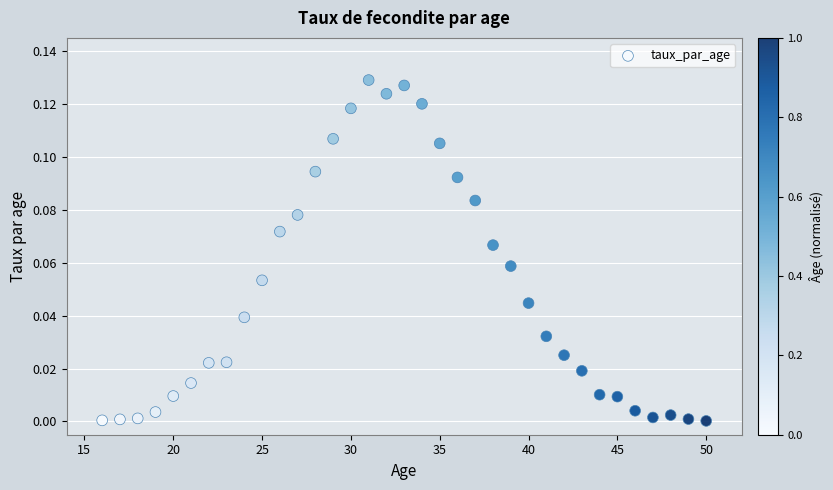

What is the range of X values (max minus min)?

34.0